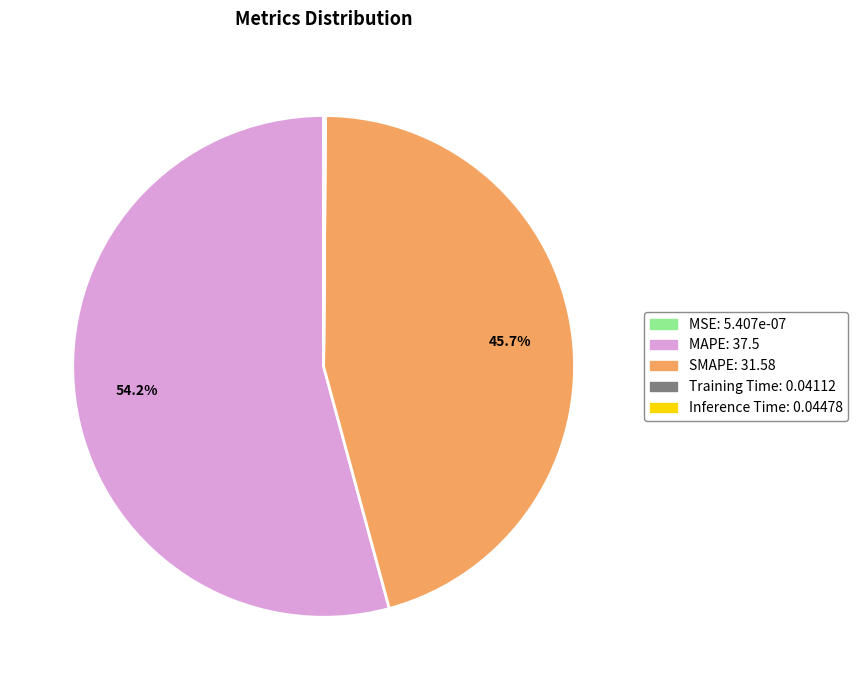

What is the largest slice in the pie chart?

MAPE